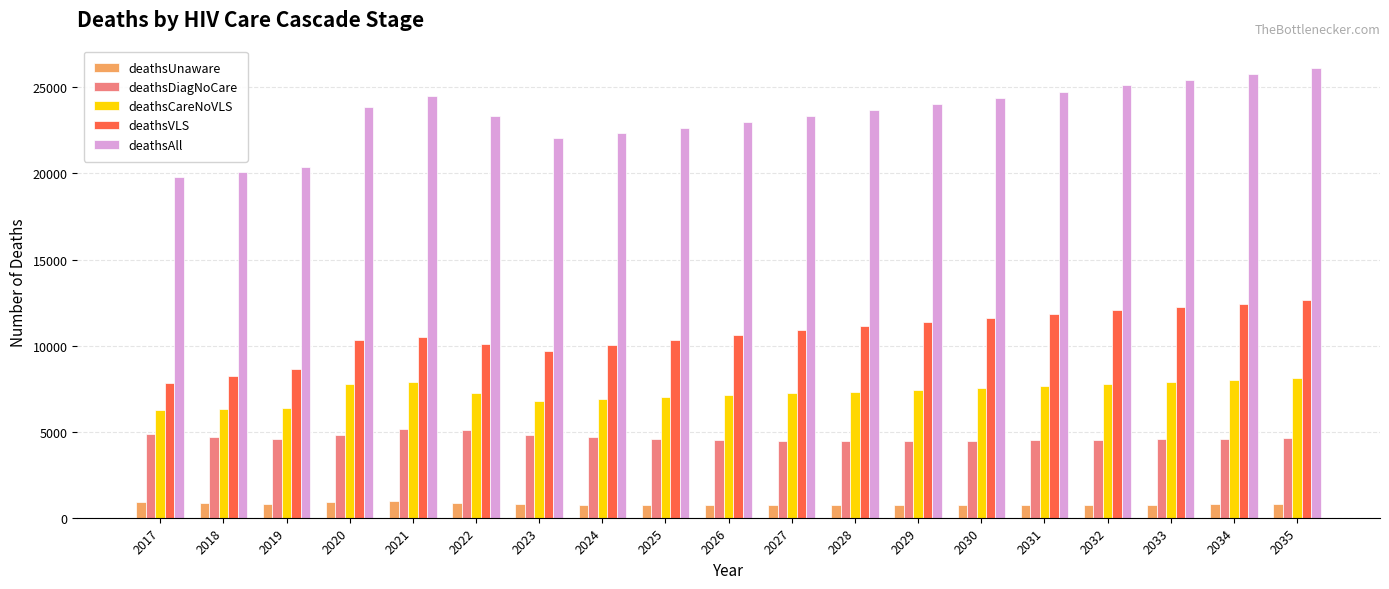

What is the difference between the second highest and minimum values in the deathsUnaware series?

183